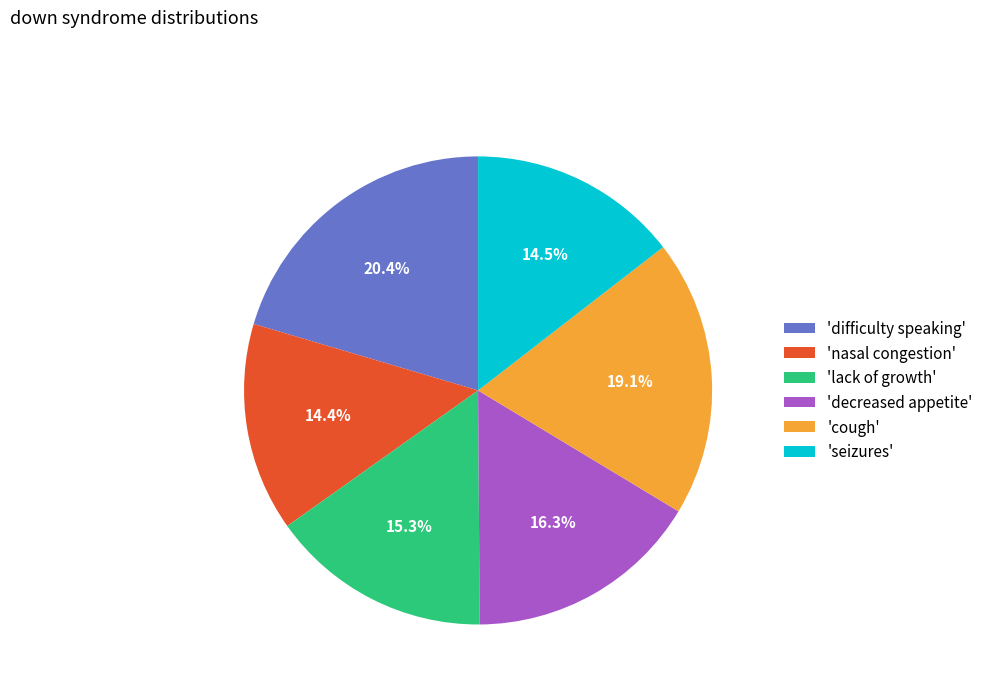

Combined, what portion of the pie is 'difficulty speaking' and 'lack of growth'?

35.7%